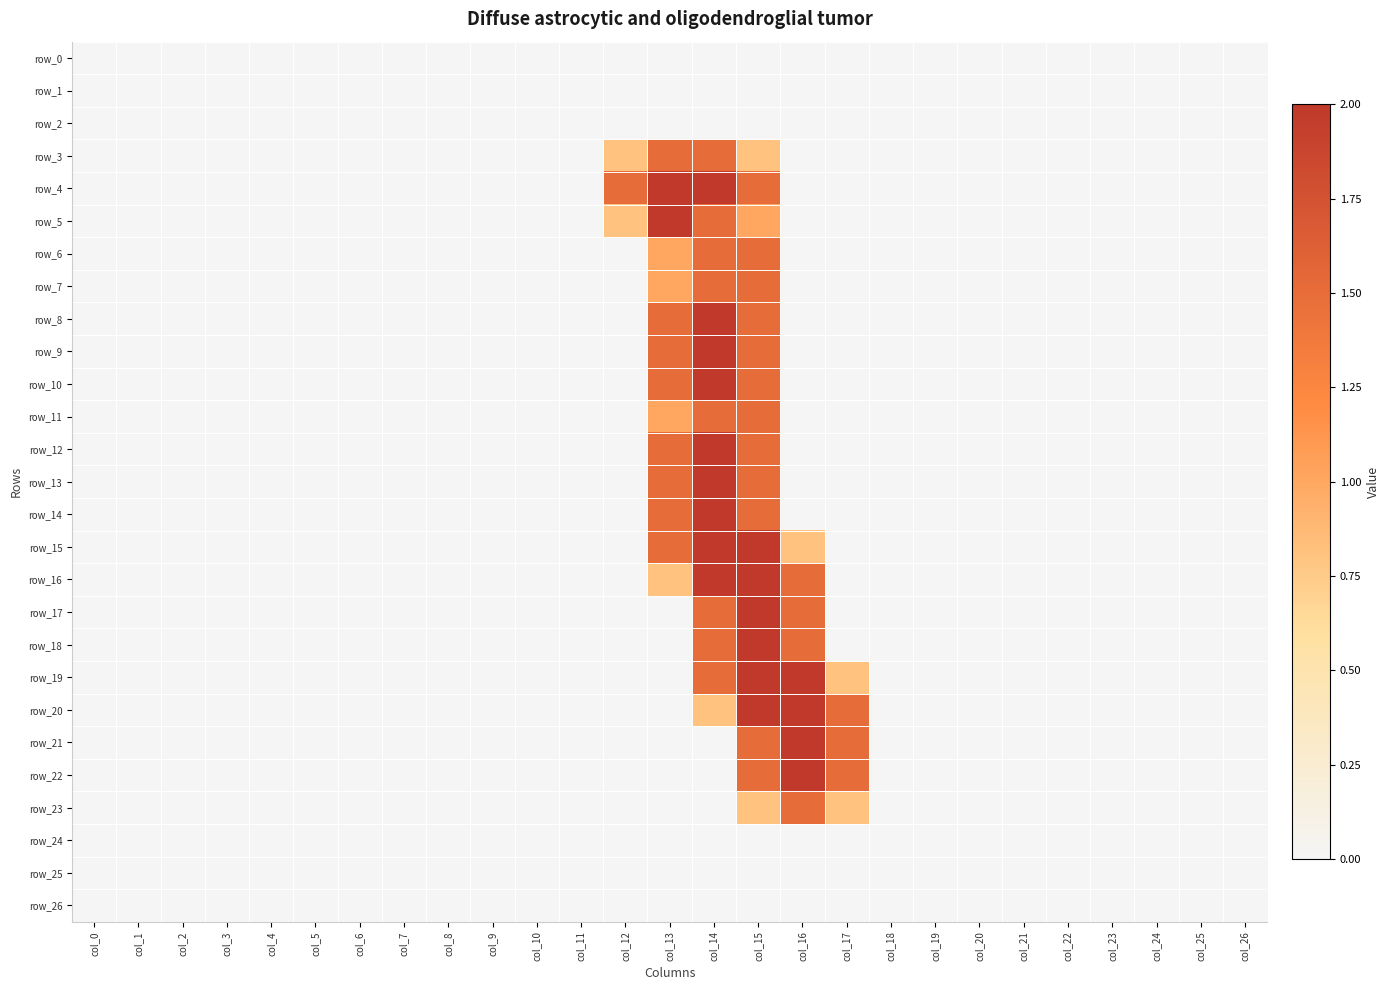

Reading left to right, transcribe all the data shown in this chart.

row_0: 0.0	0.0	0.0	0.0	0.0	0.0	0.0	0.0	0.0	0.0	0.0	0.0	0.0	0.0	0.0	0.0	0.0	0.0	0.0	0.0	0.0	0.0	0.0	0.0	0.0	0.0	0.0
row_1: 0.0	0.0	0.0	0.0	0.0	0.0	0.0	0.0	0.0	0.0	0.0	0.0	0.0	0.0	0.0	0.0	0.0	0.0	0.0	0.0	0.0	0.0	0.0	0.0	0.0	0.0	0.0
row_2: 0.0	0.0	0.0	0.0	0.0	0.0	0.0	0.0	0.0	0.0	0.0	0.0	0.0	0.0	0.0	0.0	0.0	0.0	0.0	0.0	0.0	0.0	0.0	0.0	0.0	0.0	0.0
row_3: 0.0	0.0	0.0	0.0	0.0	0.0	0.0	0.0	0.0	0.0	0.0	0.0	0.8	1.5	1.5	0.8	0.0	0.0	0.0	0.0	0.0	0.0	0.0	0.0	0.0	0.0	0.0
row_4: 0.0	0.0	0.0	0.0	0.0	0.0	0.0	0.0	0.0	0.0	0.0	0.0	1.5	2.0	2.0	1.5	0.0	0.0	0.0	0.0	0.0	0.0	0.0	0.0	0.0	0.0	0.0
row_5: 0.0	0.0	0.0	0.0	0.0	0.0	0.0	0.0	0.0	0.0	0.0	0.0	0.8	2.0	1.5	1.0	0.0	0.0	0.0	0.0	0.0	0.0	0.0	0.0	0.0	0.0	0.0
row_6: 0.0	0.0	0.0	0.0	0.0	0.0	0.0	0.0	0.0	0.0	0.0	0.0	0.0	1.0	1.5	1.5	0.0	0.0	0.0	0.0	0.0	0.0	0.0	0.0	0.0	0.0	0.0
row_7: 0.0	0.0	0.0	0.0	0.0	0.0	0.0	0.0	0.0	0.0	0.0	0.0	0.0	1.0	1.5	1.5	0.0	0.0	0.0	0.0	0.0	0.0	0.0	0.0	0.0	0.0	0.0
row_8: 0.0	0.0	0.0	0.0	0.0	0.0	0.0	0.0	0.0	0.0	0.0	0.0	0.0	1.5	2.0	1.5	0.0	0.0	0.0	0.0	0.0	0.0	0.0	0.0	0.0	0.0	0.0
row_9: 0.0	0.0	0.0	0.0	0.0	0.0	0.0	0.0	0.0	0.0	0.0	0.0	0.0	1.5	2.0	1.5	0.0	0.0	0.0	0.0	0.0	0.0	0.0	0.0	0.0	0.0	0.0
row_10: 0.0	0.0	0.0	0.0	0.0	0.0	0.0	0.0	0.0	0.0	0.0	0.0	0.0	1.5	2.0	1.5	0.0	0.0	0.0	0.0	0.0	0.0	0.0	0.0	0.0	0.0	0.0
row_11: 0.0	0.0	0.0	0.0	0.0	0.0	0.0	0.0	0.0	0.0	0.0	0.0	0.0	1.0	1.5	1.5	0.0	0.0	0.0	0.0	0.0	0.0	0.0	0.0	0.0	0.0	0.0
row_12: 0.0	0.0	0.0	0.0	0.0	0.0	0.0	0.0	0.0	0.0	0.0	0.0	0.0	1.5	2.0	1.5	0.0	0.0	0.0	0.0	0.0	0.0	0.0	0.0	0.0	0.0	0.0
row_13: 0.0	0.0	0.0	0.0	0.0	0.0	0.0	0.0	0.0	0.0	0.0	0.0	0.0	1.5	2.0	1.5	0.0	0.0	0.0	0.0	0.0	0.0	0.0	0.0	0.0	0.0	0.0
row_14: 0.0	0.0	0.0	0.0	0.0	0.0	0.0	0.0	0.0	0.0	0.0	0.0	0.0	1.5	2.0	1.5	0.0	0.0	0.0	0.0	0.0	0.0	0.0	0.0	0.0	0.0	0.0
row_15: 0.0	0.0	0.0	0.0	0.0	0.0	0.0	0.0	0.0	0.0	0.0	0.0	0.0	1.5	2.0	2.0	0.8	0.0	0.0	0.0	0.0	0.0	0.0	0.0	0.0	0.0	0.0
row_16: 0.0	0.0	0.0	0.0	0.0	0.0	0.0	0.0	0.0	0.0	0.0	0.0	0.0	0.8	2.0	2.0	1.5	0.0	0.0	0.0	0.0	0.0	0.0	0.0	0.0	0.0	0.0
row_17: 0.0	0.0	0.0	0.0	0.0	0.0	0.0	0.0	0.0	0.0	0.0	0.0	0.0	0.0	1.5	2.0	1.5	0.0	0.0	0.0	0.0	0.0	0.0	0.0	0.0	0.0	0.0
row_18: 0.0	0.0	0.0	0.0	0.0	0.0	0.0	0.0	0.0	0.0	0.0	0.0	0.0	0.0	1.5	2.0	1.5	0.0	0.0	0.0	0.0	0.0	0.0	0.0	0.0	0.0	0.0
row_19: 0.0	0.0	0.0	0.0	0.0	0.0	0.0	0.0	0.0	0.0	0.0	0.0	0.0	0.0	1.5	2.0	2.0	0.8	0.0	0.0	0.0	0.0	0.0	0.0	0.0	0.0	0.0
row_20: 0.0	0.0	0.0	0.0	0.0	0.0	0.0	0.0	0.0	0.0	0.0	0.0	0.0	0.0	0.8	2.0	2.0	1.5	0.0	0.0	0.0	0.0	0.0	0.0	0.0	0.0	0.0
row_21: 0.0	0.0	0.0	0.0	0.0	0.0	0.0	0.0	0.0	0.0	0.0	0.0	0.0	0.0	0.0	1.5	2.0	1.5	0.0	0.0	0.0	0.0	0.0	0.0	0.0	0.0	0.0
row_22: 0.0	0.0	0.0	0.0	0.0	0.0	0.0	0.0	0.0	0.0	0.0	0.0	0.0	0.0	0.0	1.5	2.0	1.5	0.0	0.0	0.0	0.0	0.0	0.0	0.0	0.0	0.0
row_23: 0.0	0.0	0.0	0.0	0.0	0.0	0.0	0.0	0.0	0.0	0.0	0.0	0.0	0.0	0.0	0.8	1.5	0.8	0.0	0.0	0.0	0.0	0.0	0.0	0.0	0.0	0.0
row_24: 0.0	0.0	0.0	0.0	0.0	0.0	0.0	0.0	0.0	0.0	0.0	0.0	0.0	0.0	0.0	0.0	0.0	0.0	0.0	0.0	0.0	0.0	0.0	0.0	0.0	0.0	0.0
row_25: 0.0	0.0	0.0	0.0	0.0	0.0	0.0	0.0	0.0	0.0	0.0	0.0	0.0	0.0	0.0	0.0	0.0	0.0	0.0	0.0	0.0	0.0	0.0	0.0	0.0	0.0	0.0
row_26: 0.0	0.0	0.0	0.0	0.0	0.0	0.0	0.0	0.0	0.0	0.0	0.0	0.0	0.0	0.0	0.0	0.0	0.0	0.0	0.0	0.0	0.0	0.0	0.0	0.0	0.0	0.0